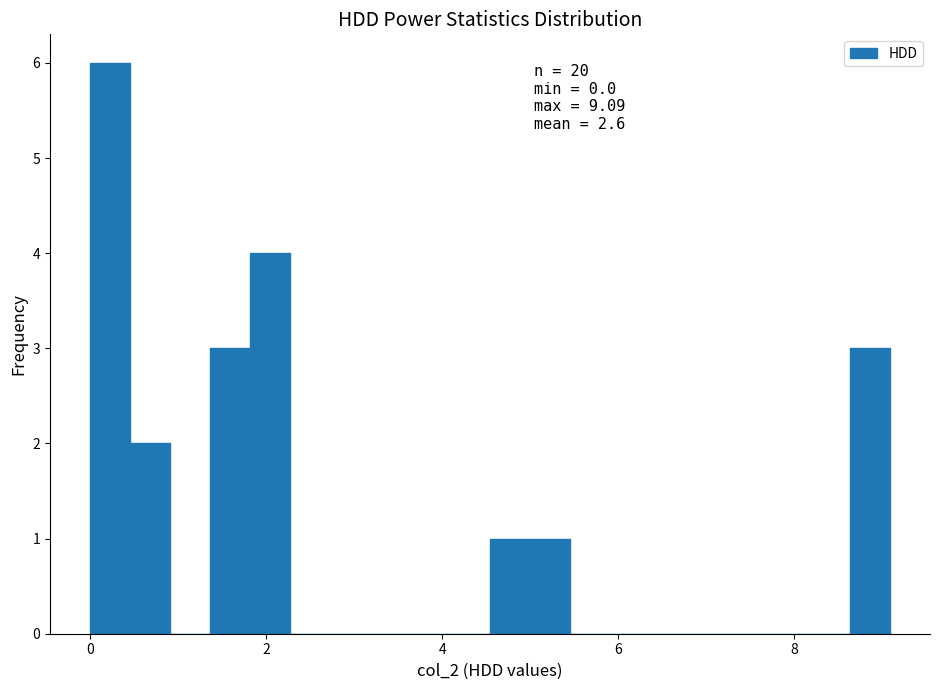

Around what value on the x-axis is the tallest bar? Give the approximate position of its centre, as read against the axis.

0.2